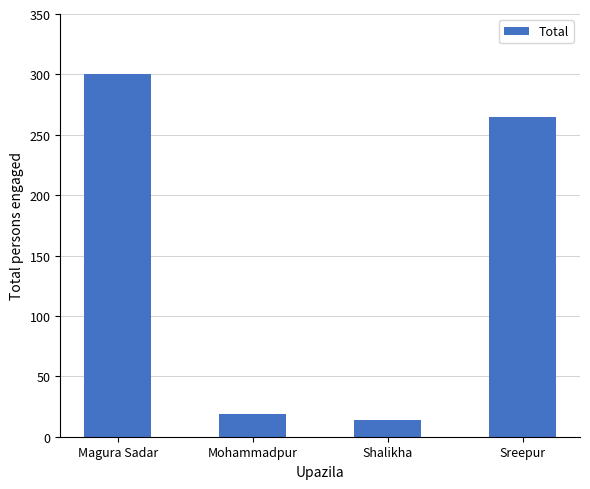

Read the value at Mohammadpur.

19